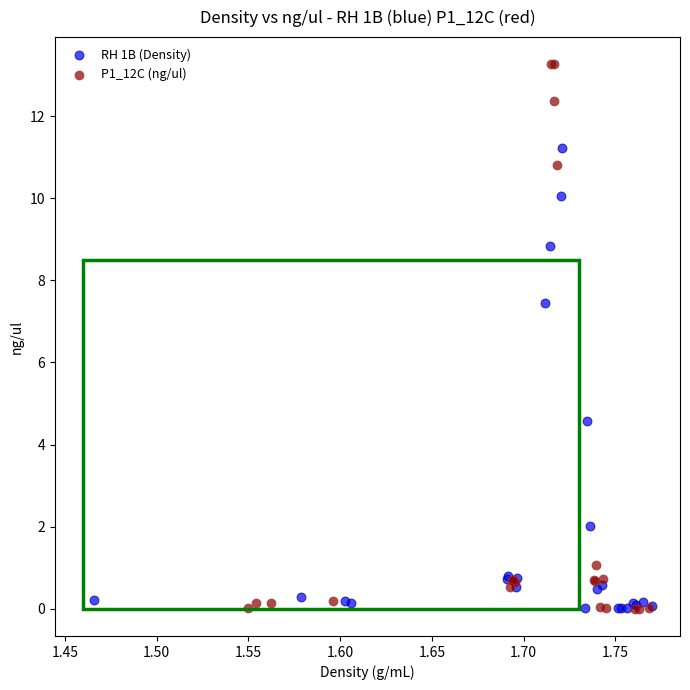

What are all the series names shown in the legend?

RH 1B (Density), P1_12C (ng/ul)